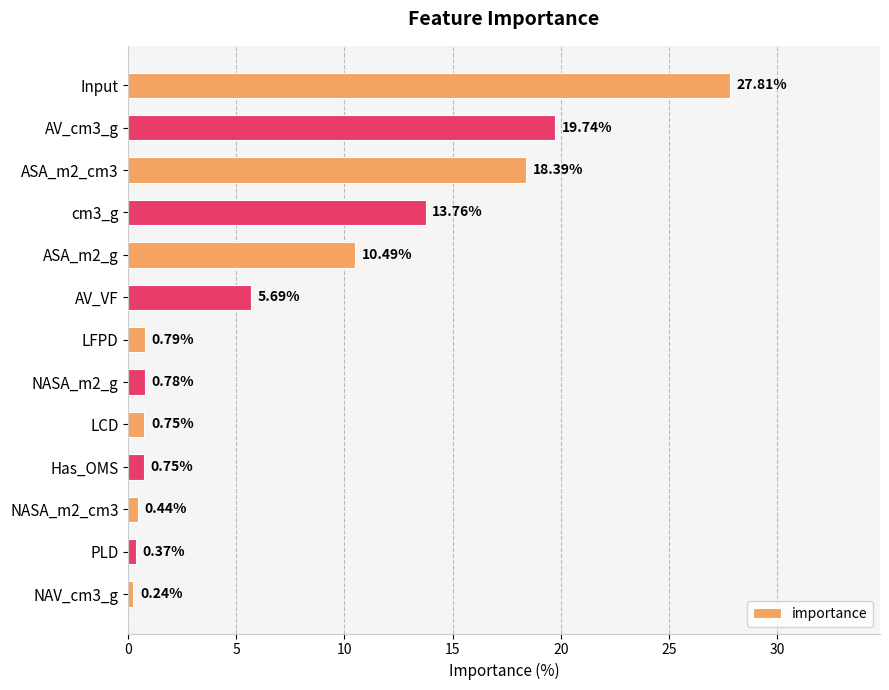

What is the average value?

7.7